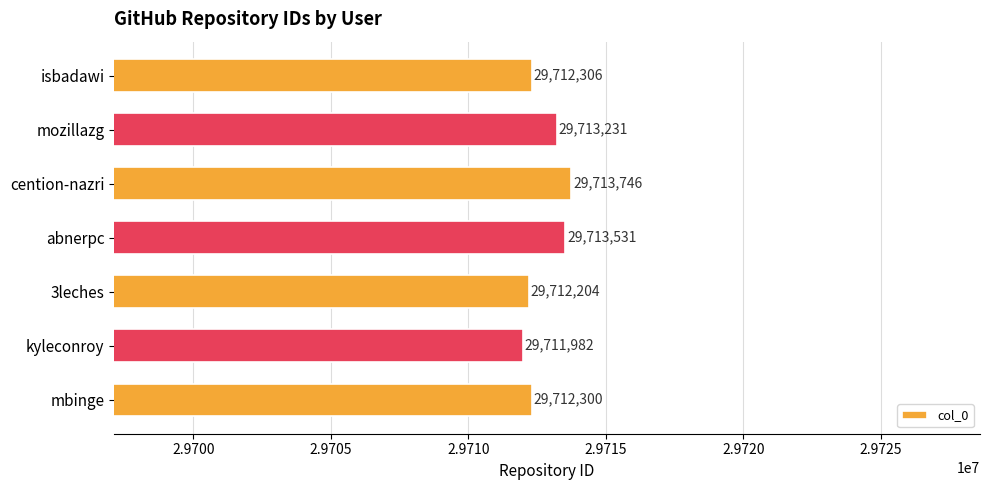

True or false: the data shows 40791439 at cention-nazri.

False